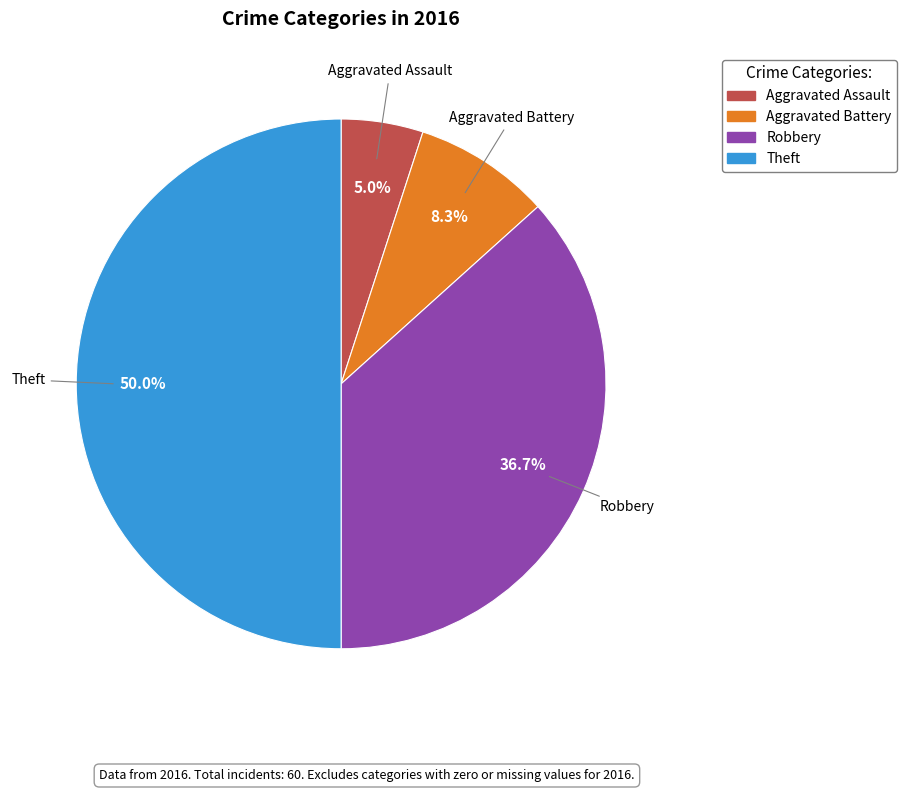

Between Theft and Aggravated Assault, which is larger?

Theft